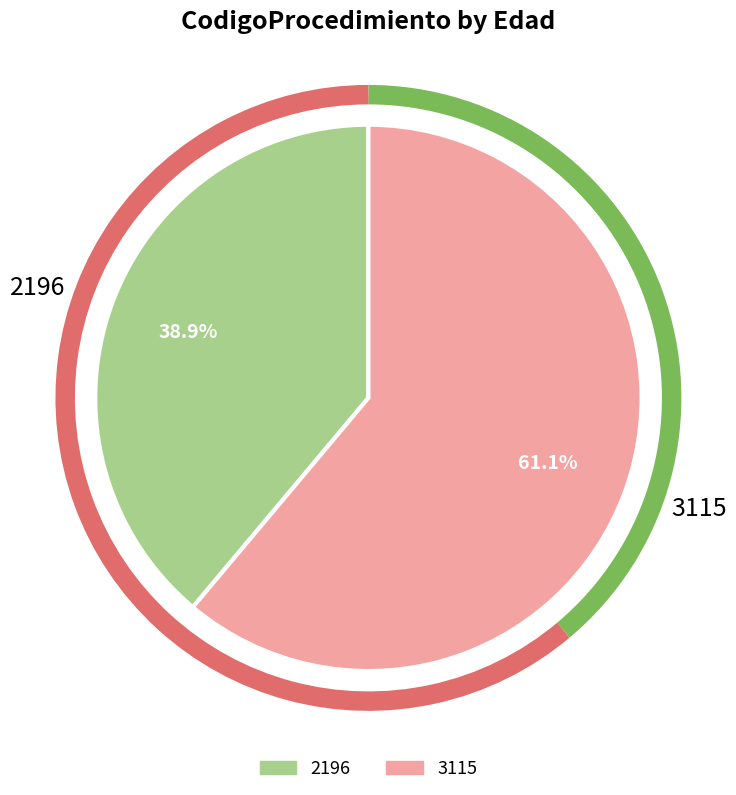

Approximately how many times larger is the value at 3115 compared to 2196?

1.6